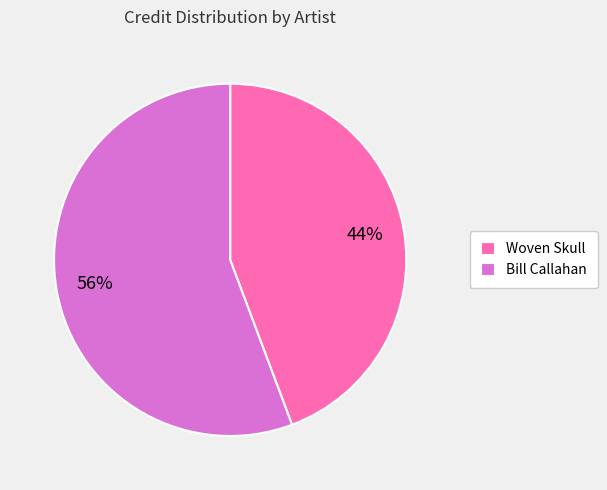

Does Bill Callahan represent more than half of the total?

Yes